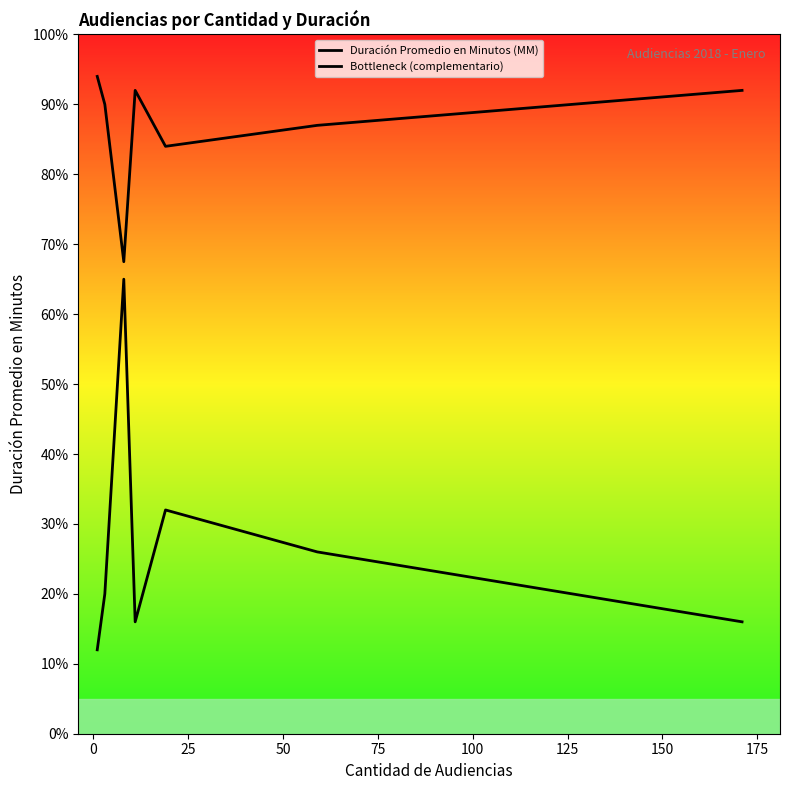

In Bottleneck (complementario), how many points are lower than both neighbors (excluding endpoints)?

2